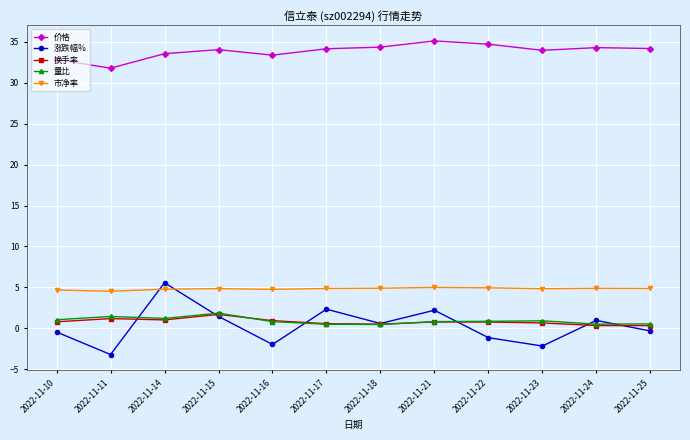

What is the average value of the 价格 series?

33.9